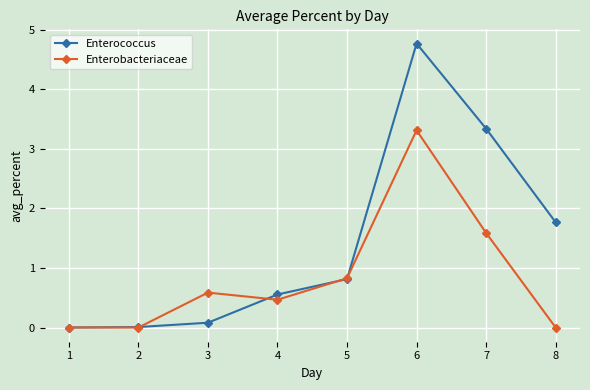

Is this an area chart (filled region under the line)?

No